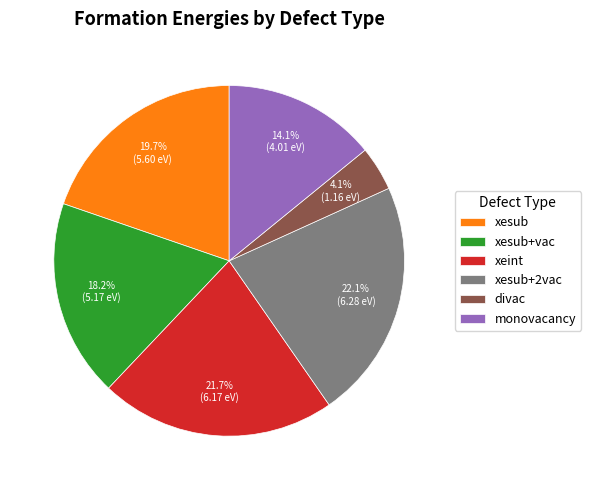

Which slice is the smallest?

divac